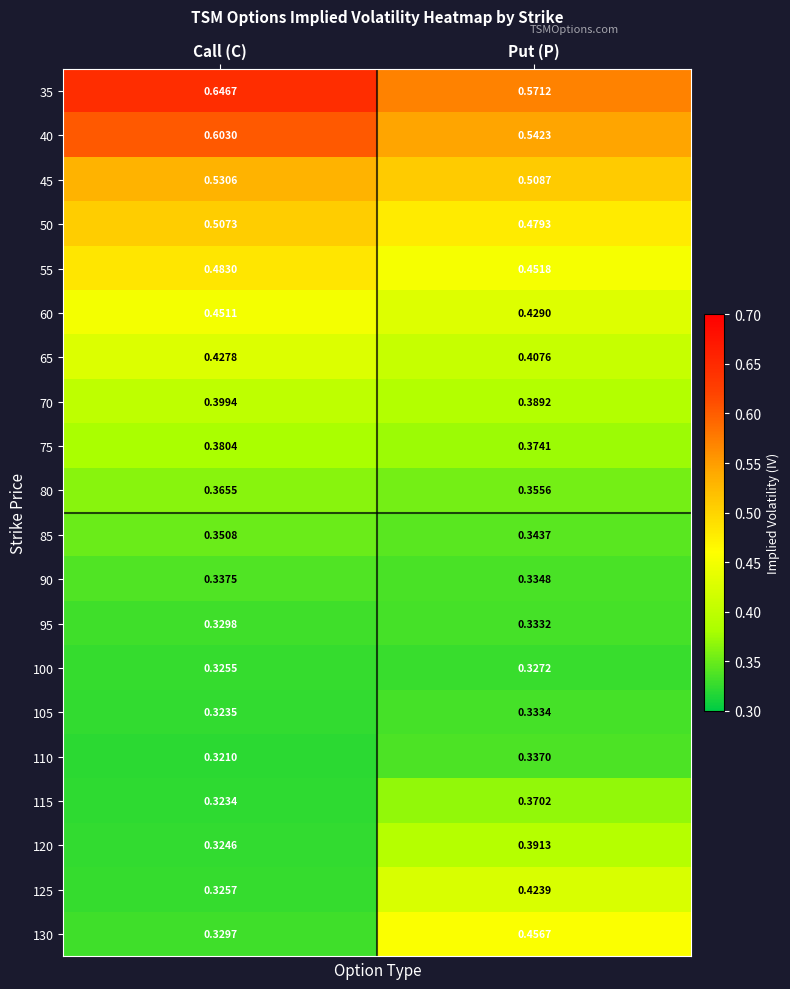

At which label is 115 closest to 0?

Call (C)